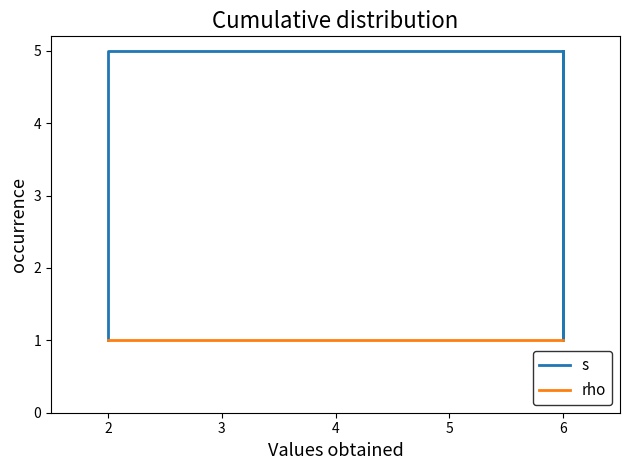

What is the approximate value of rho at 6?

1